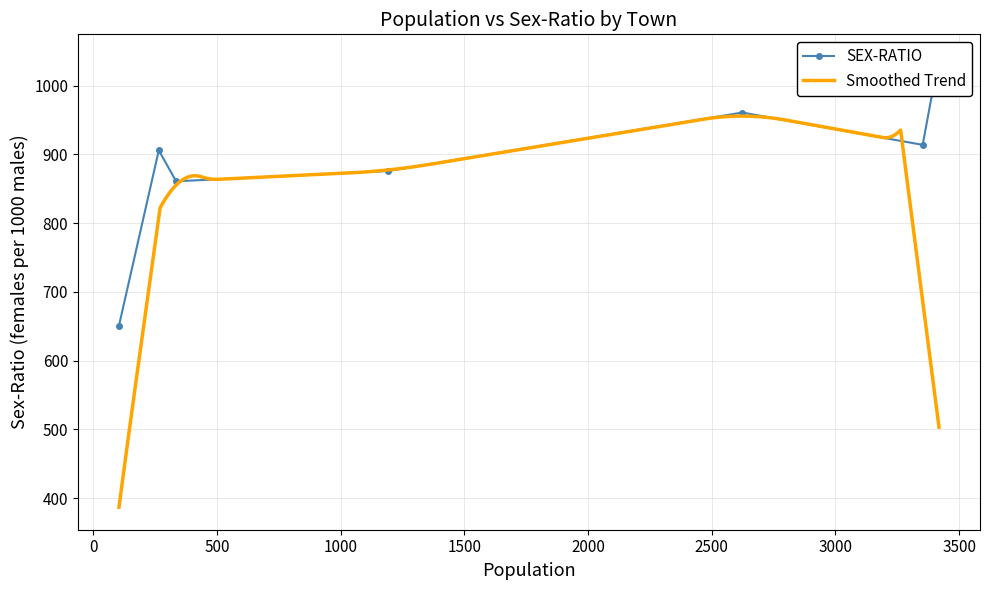

What is the highest value of the Smoothed Trend series?

955.9